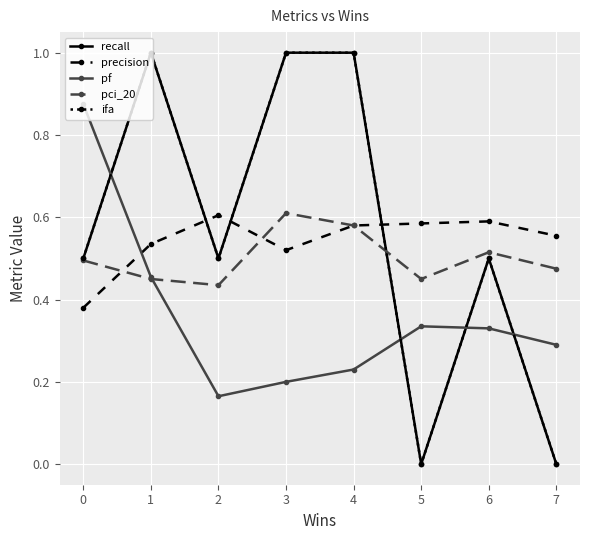

Reading right to left, what are all the values shown in this chart?

recall: 0.0	0.5	0.0	1.0	1.0	0.5	1.0	0.5
precision: 0.6	0.6	0.6	0.6	0.5	0.6	0.5	0.4
pf: 0.3	0.3	0.3	0.2	0.2	0.2	0.5	0.9
pci_20: 0.5	0.5	0.5	0.6	0.6	0.4	0.5	0.5
ifa: 0.0	0.5	0.0	1.0	1.0	0.5	1.0	0.5